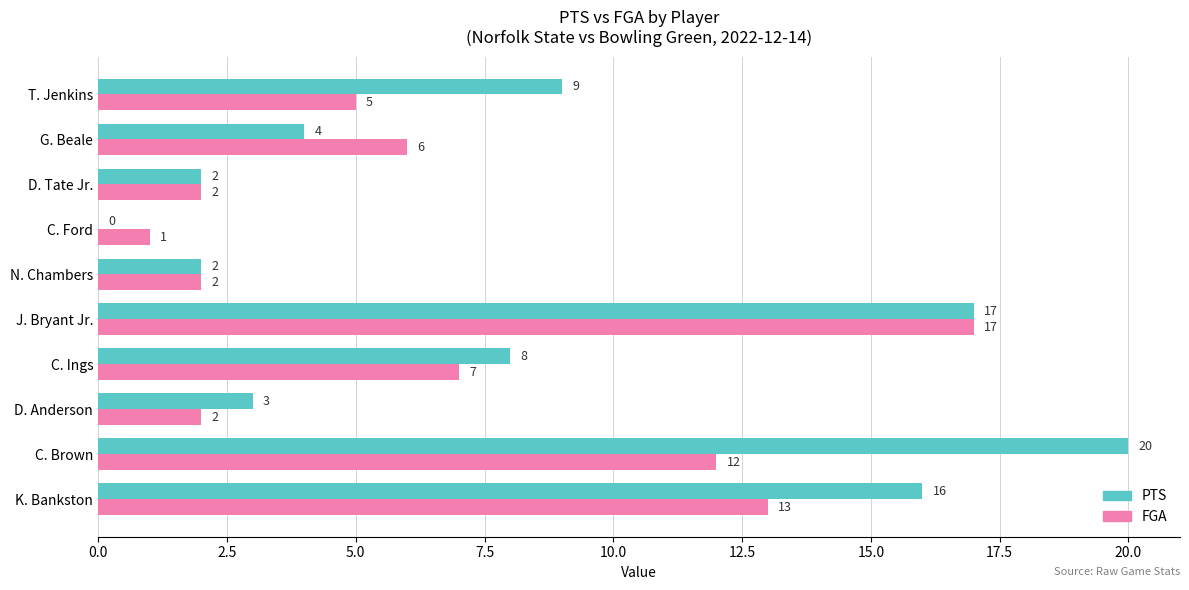

Is it true that PTS equals 4 at G. Beale?

True